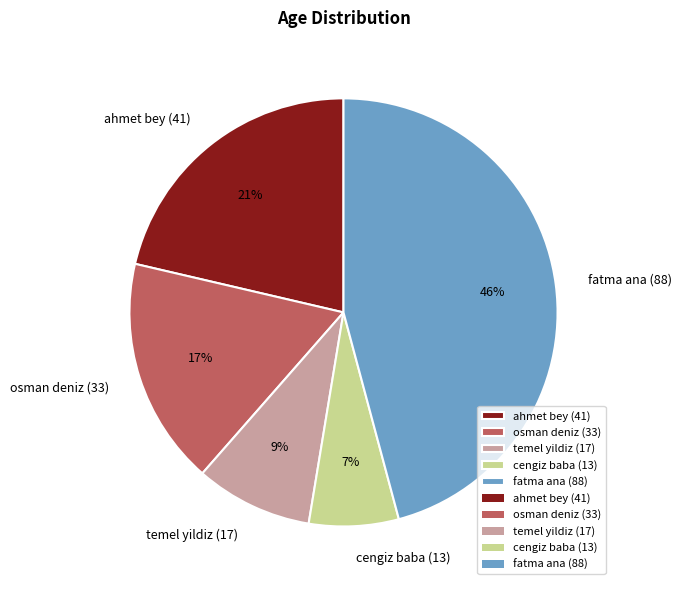

Does osman deniz (33) account for over 50% of the chart?

No